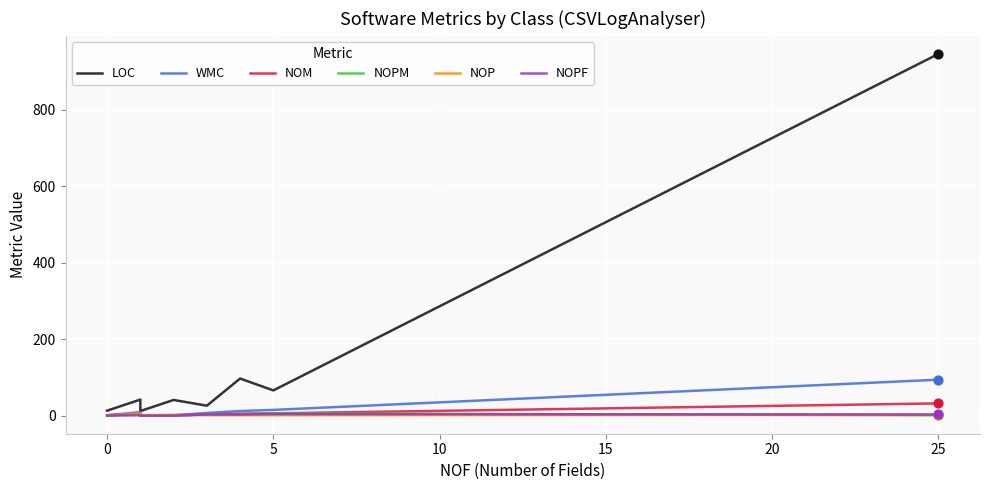

At how many categories does at least one series exceed 378?

1